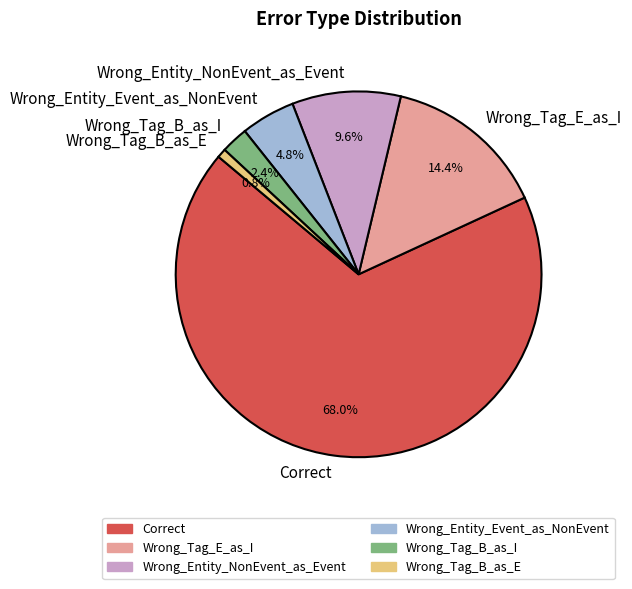

Which slice is the largest?

Correct